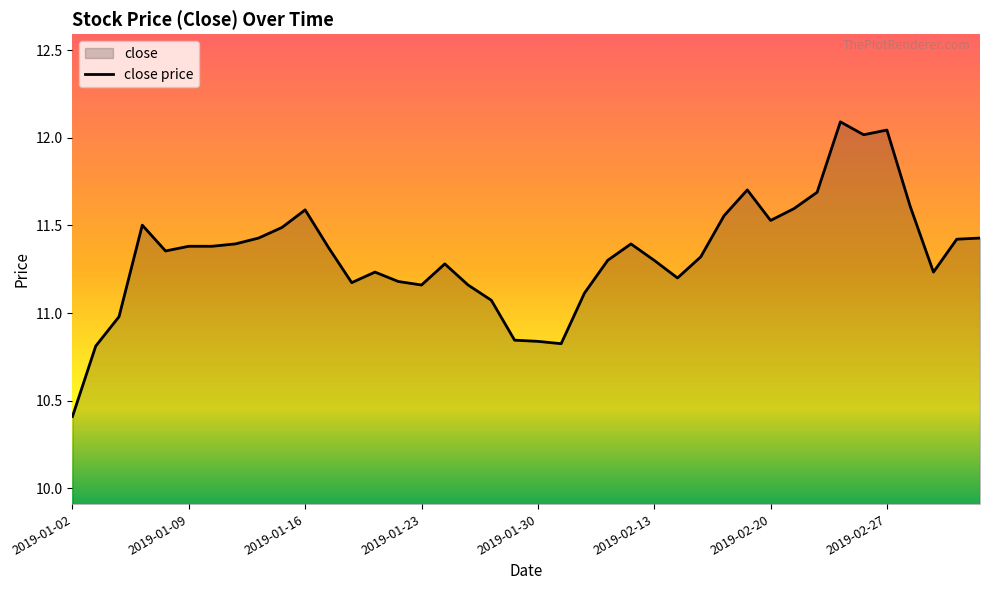

True or false: the data shows 17.5 at 2019-01-09.

False